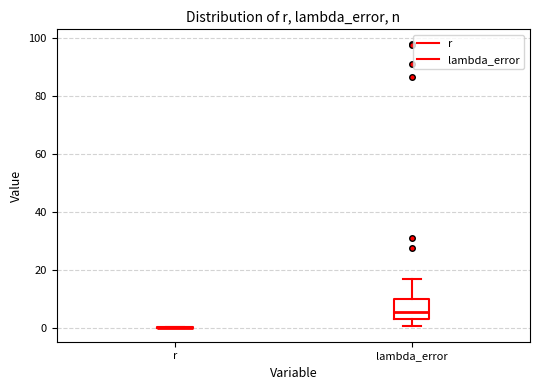

Reading left to right, transcribe this box plot: for each box, give where its median line is, the range the box spans, and where its two whiskers end, as read against the y-axis. The values are not printed on the chart, so give them approximately, as read against the axis.

r: box collapsed to a line at 0, whiskers 0 to 0
lambda_error: median 6, box 2 to 10, whiskers 0 to 16